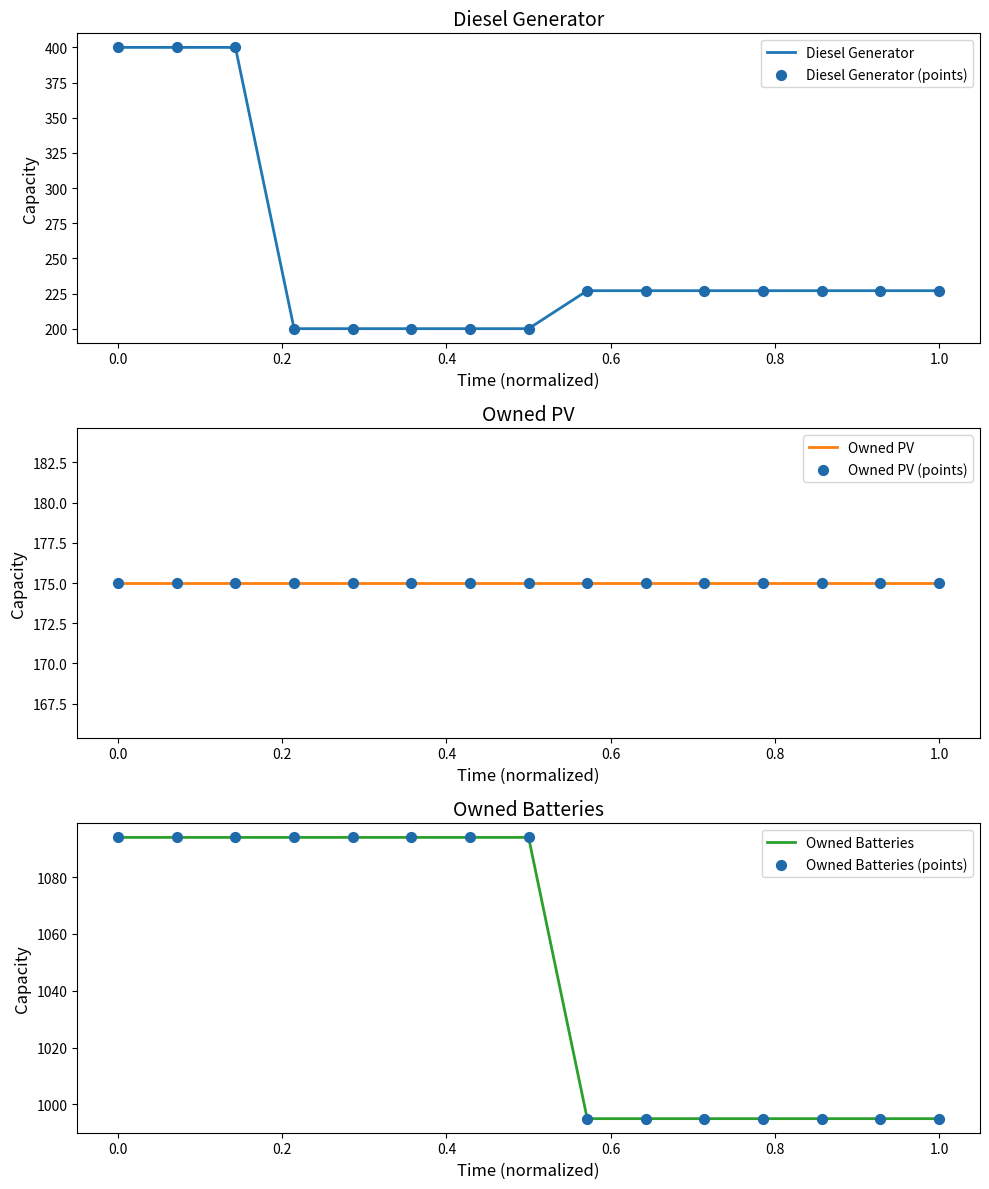

What is the lowest value of the Diesel Generator series?

200